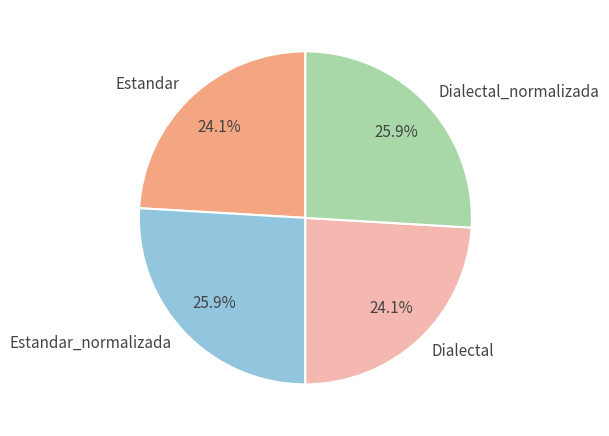

To the nearest percent, what is the combined percentage of Dialectal and Estandar?

48%